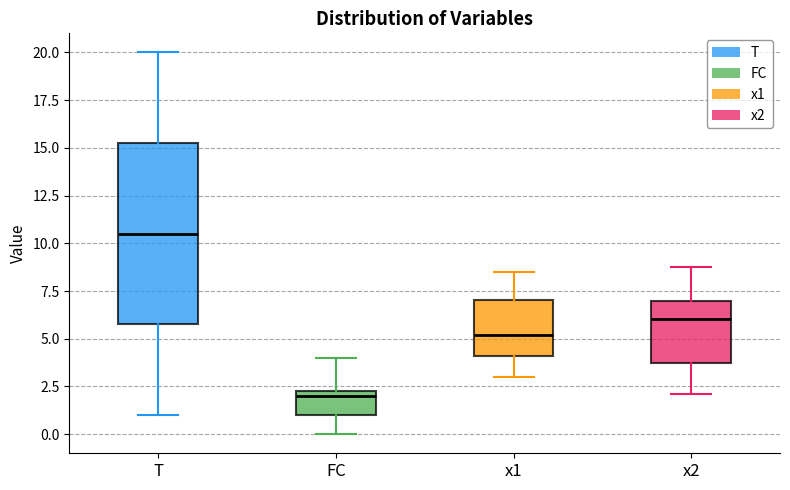

Which box's median line is the lowest?

FC